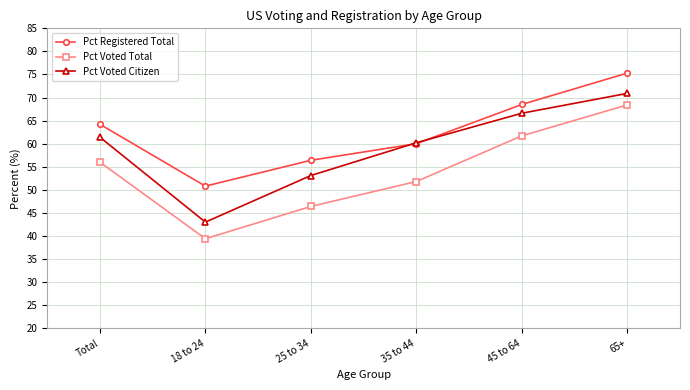

Is it true that Pct Registered Total equals 56.4 at 25 to 34?

True